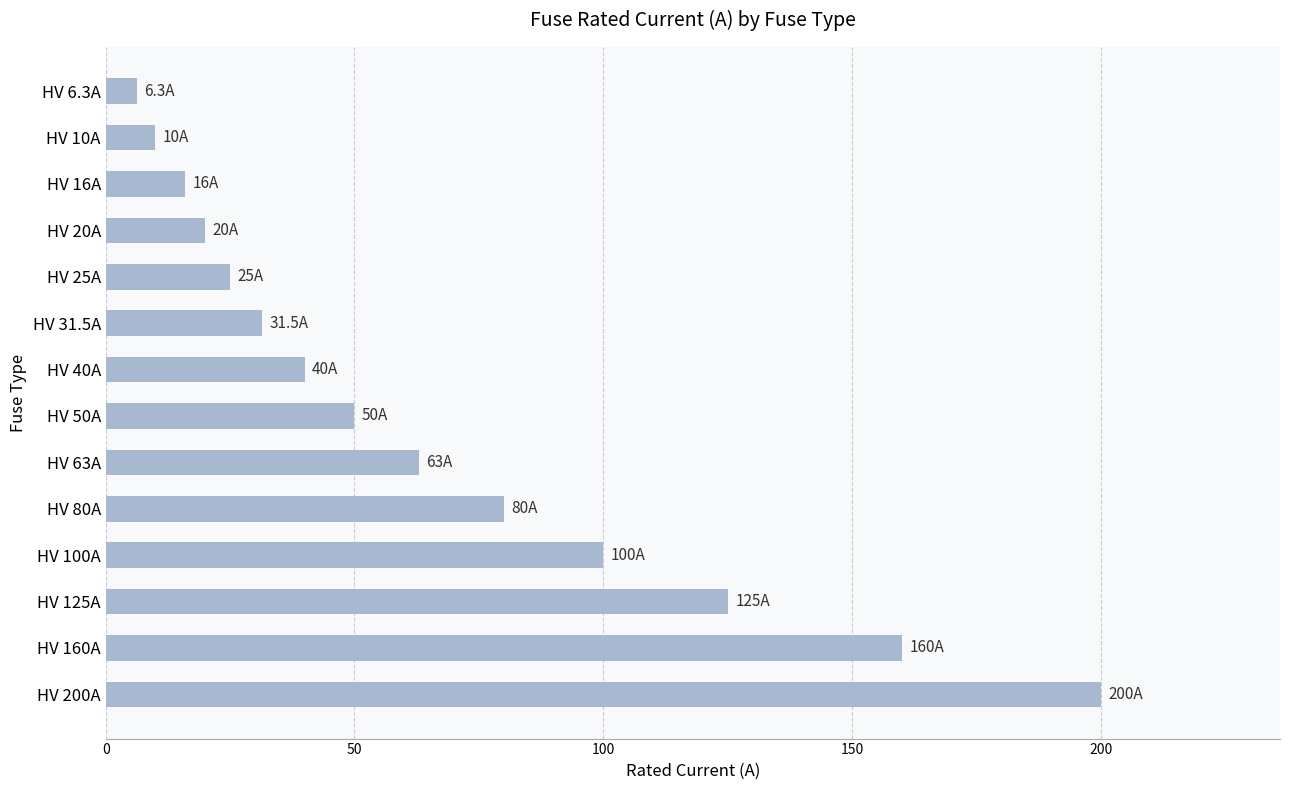

At which category does the chart reach its minimum across all series?

HV 6.3A